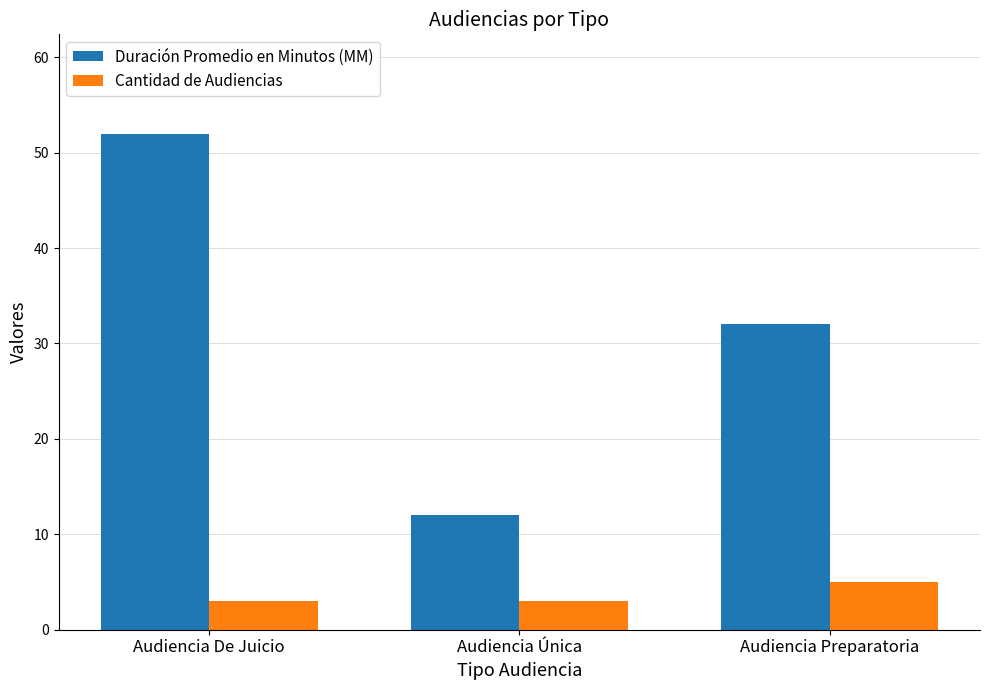

How many groups of bars are there?

3